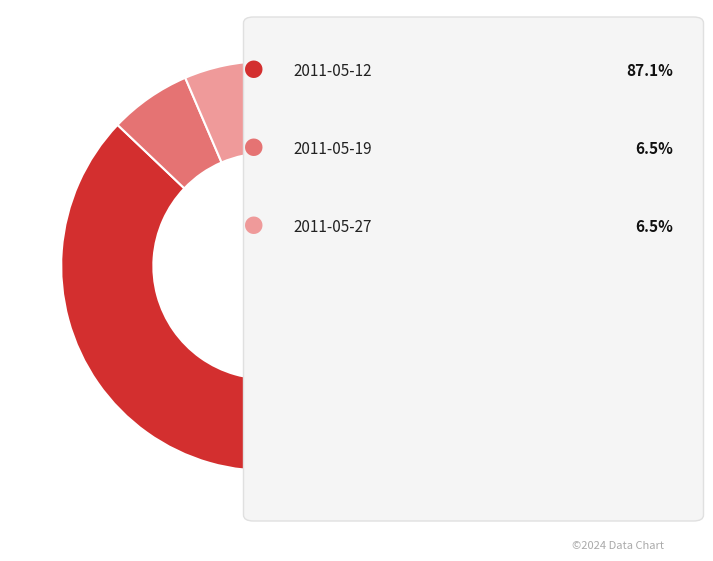

Is there a majority slice in this chart?

Yes